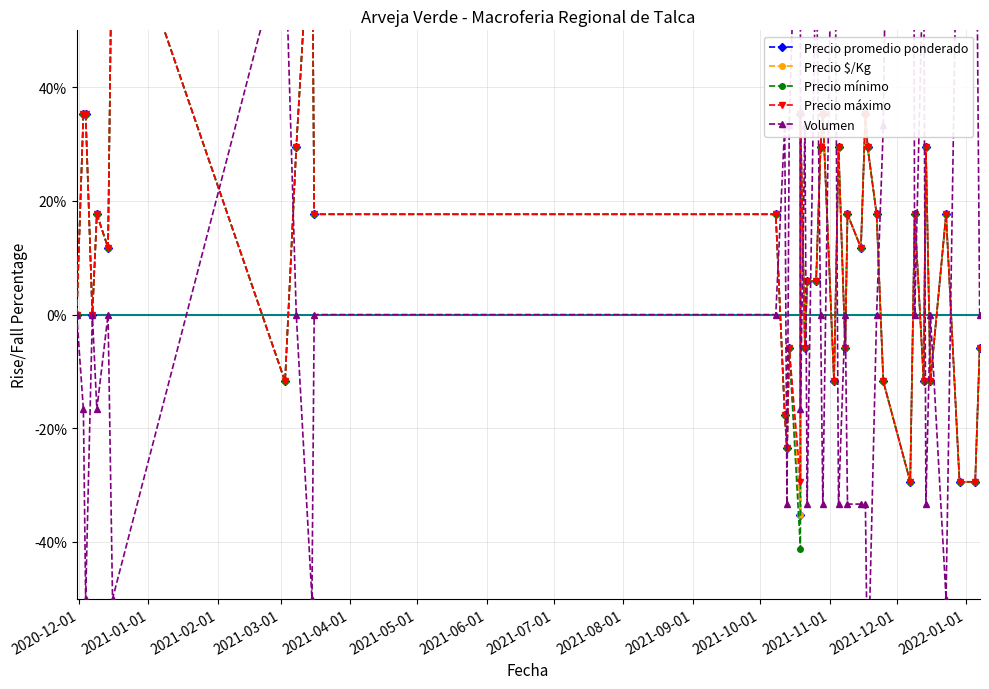

How many categories are shown in the chart?

40